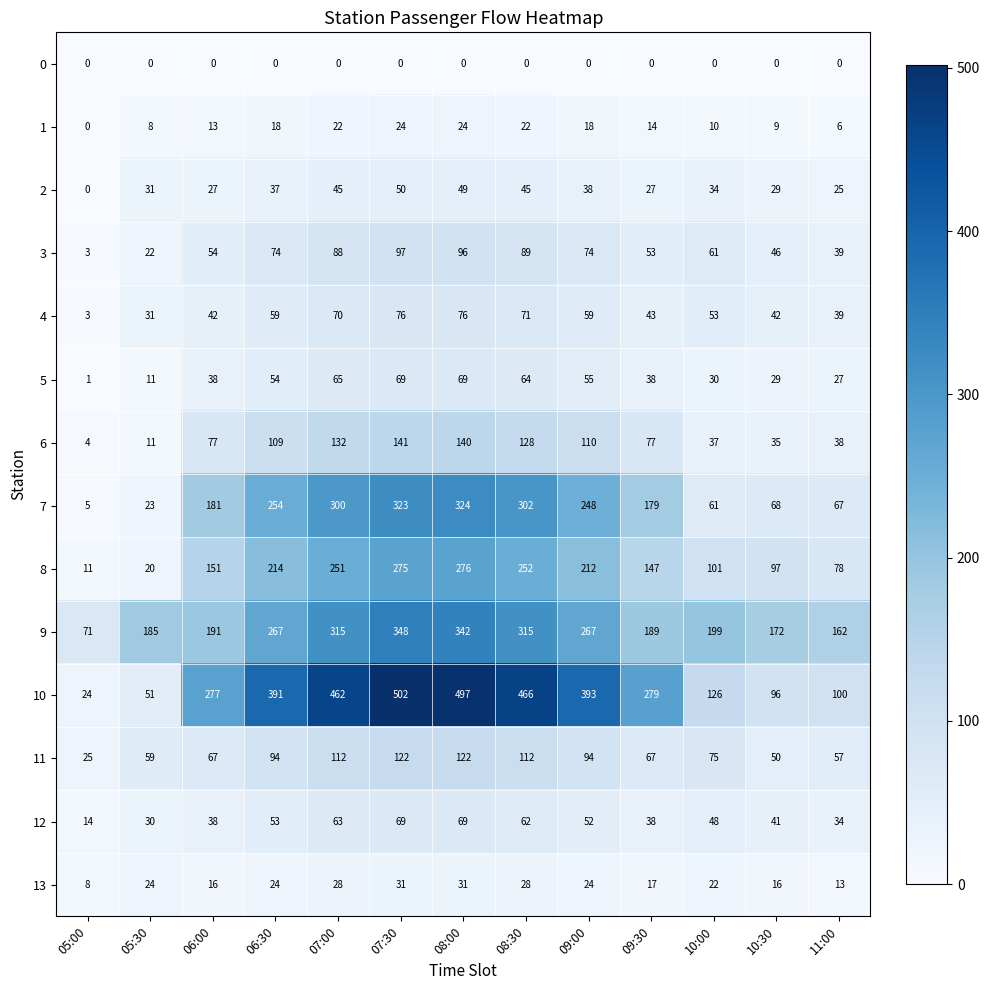

At which category does the chart reach its peak across all series?

07:30